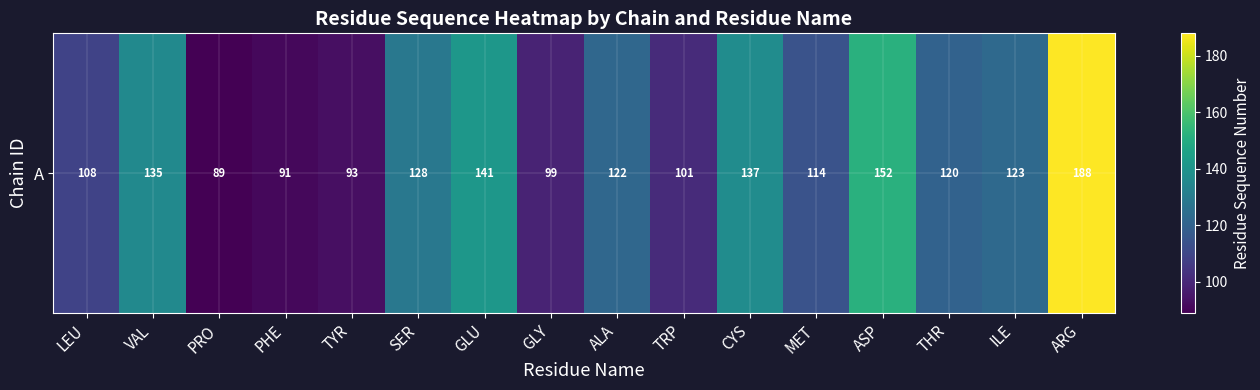

Which label corresponds to the smallest value in the chart?

PRO